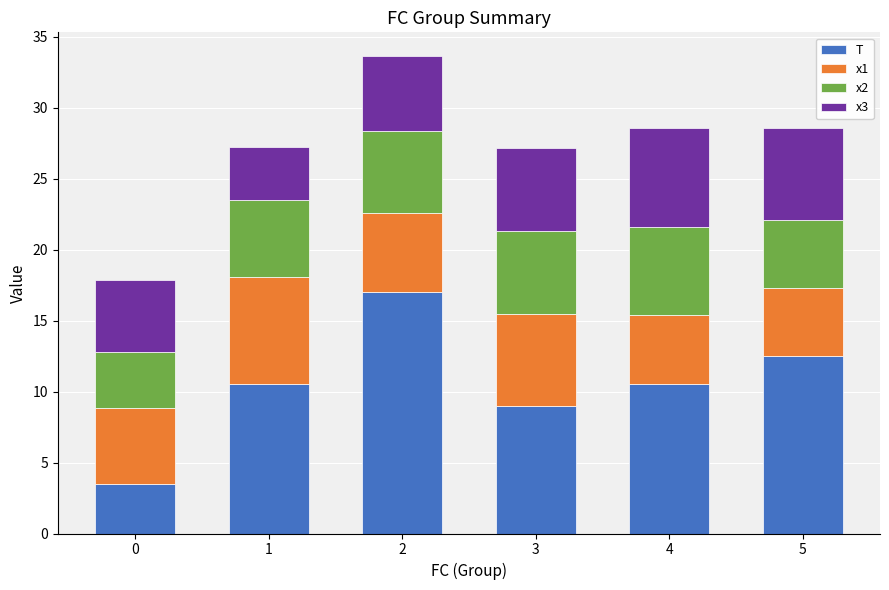

The value of T at 5 is 8.6. True or false?

False